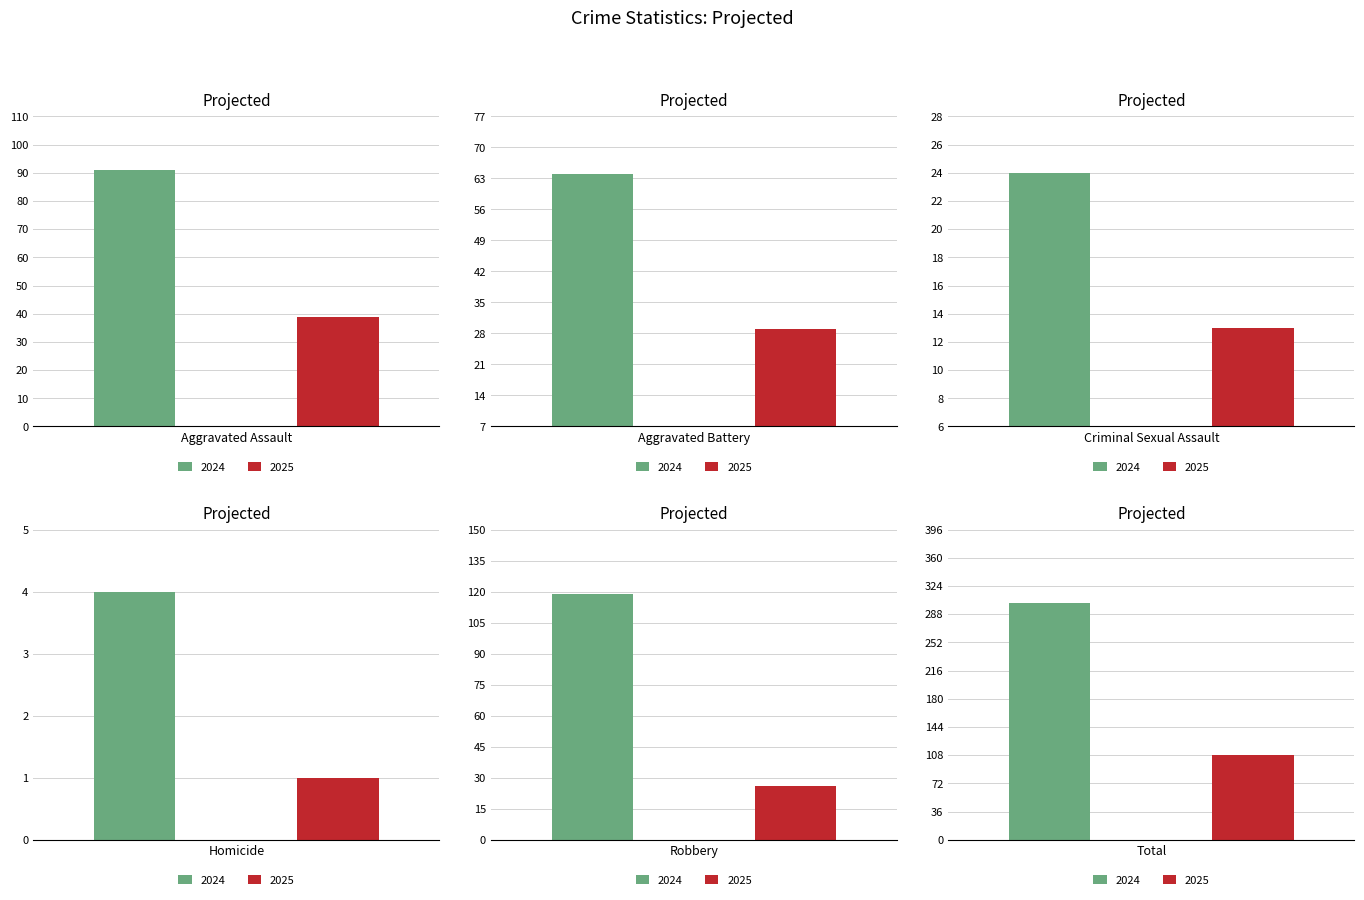

Which series changed the most between Aggravated Battery and Homicide?

2024